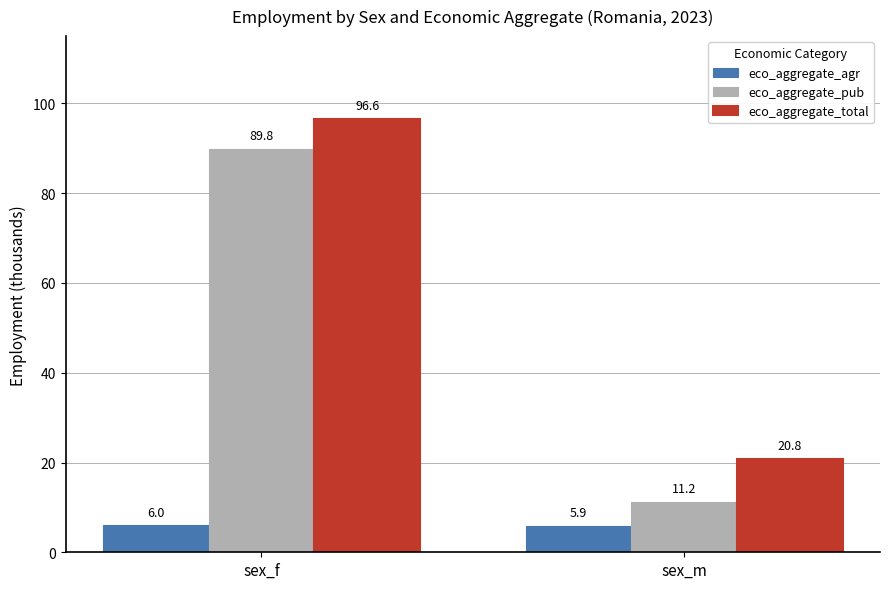

What is the value of the eco_aggregate_agr bar at the 1st from the left?

6.0